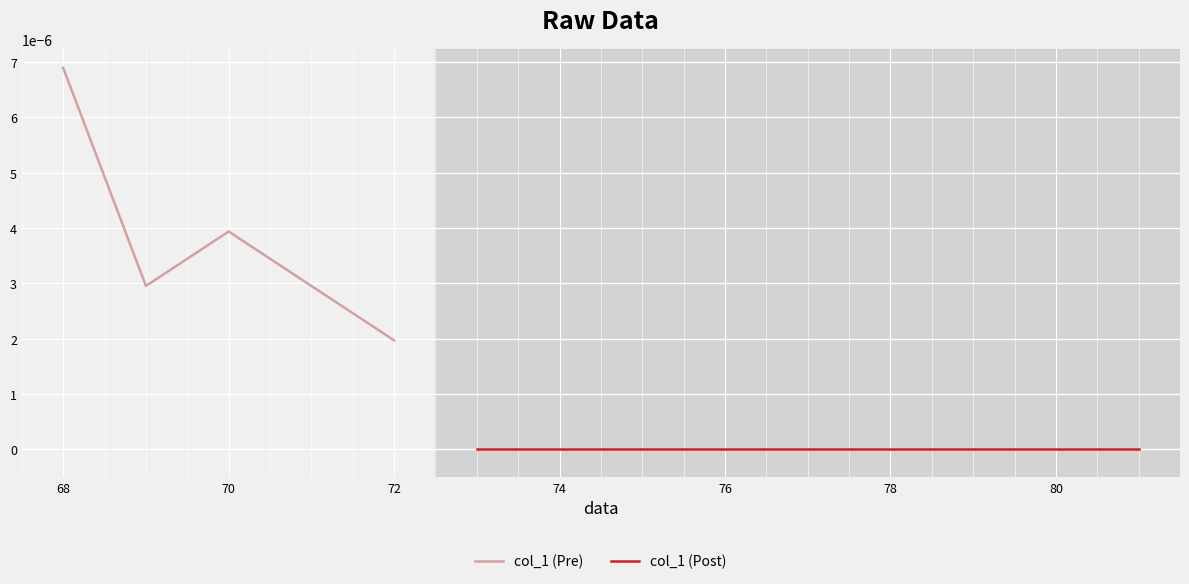

Which has a higher value, 80 or 78?

80